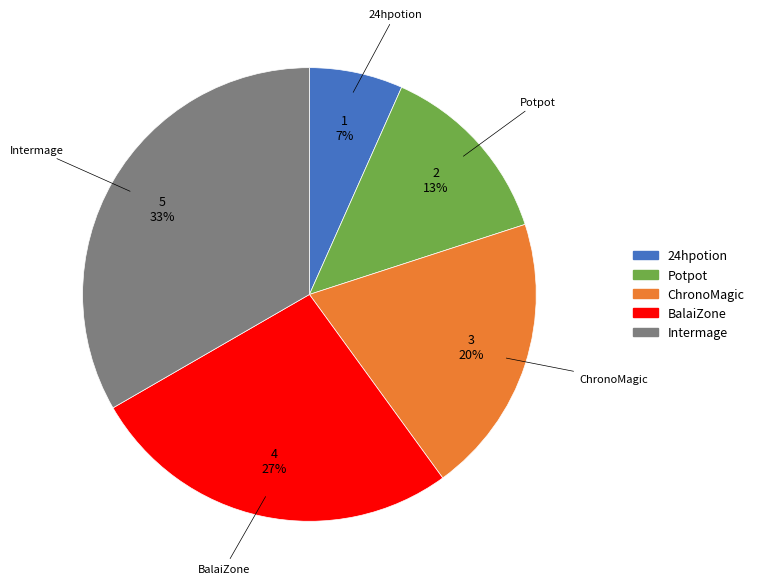

The Intermage slice represents 46% of the pie. True or false?

False